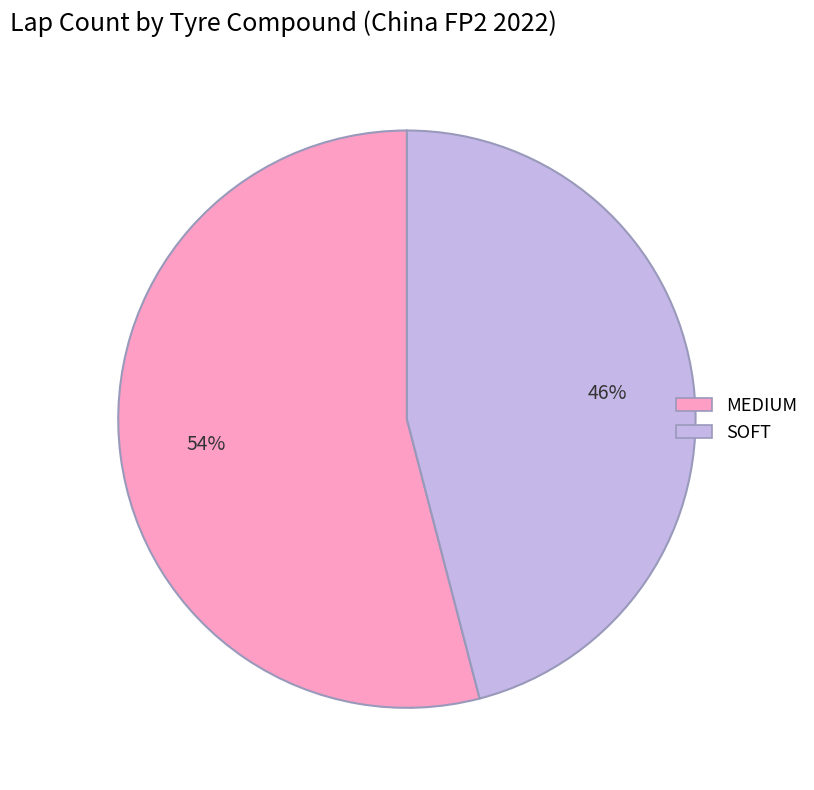

To the nearest percent, what is the combined percentage of SOFT and MEDIUM?

100%